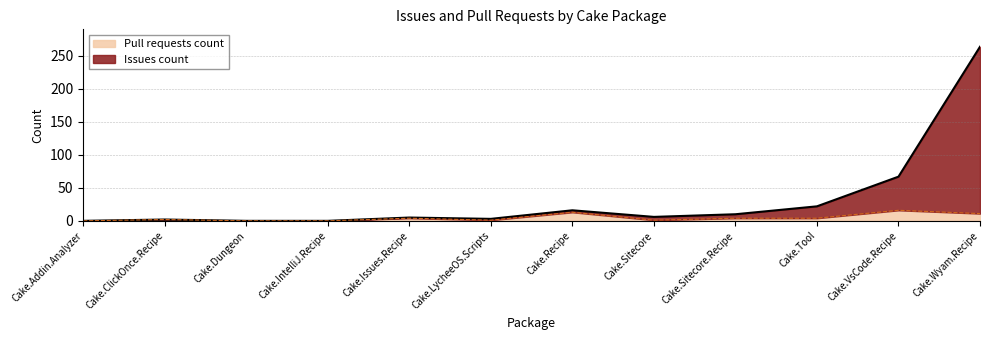

What is the highest value of the Pull requests count series?

16